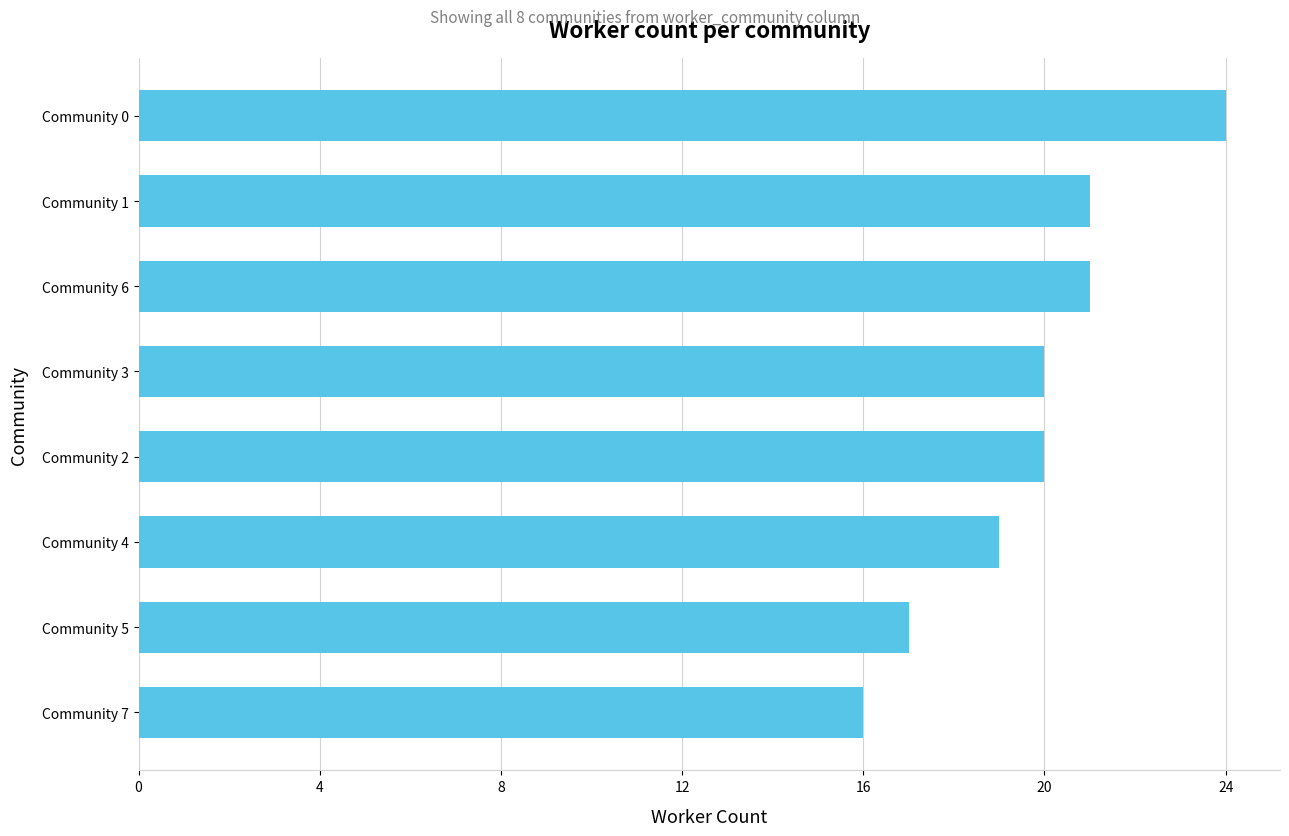

What is the sum of all values?

158